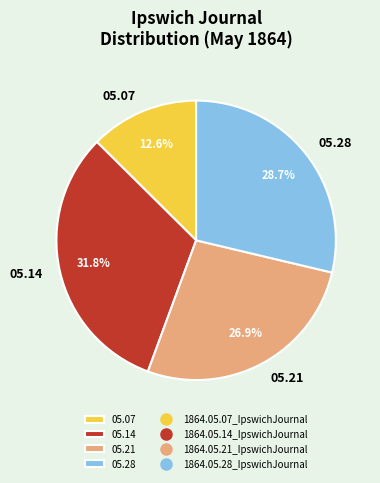

Combined, do 05.21 and 05.14 account for over 50%?

Yes